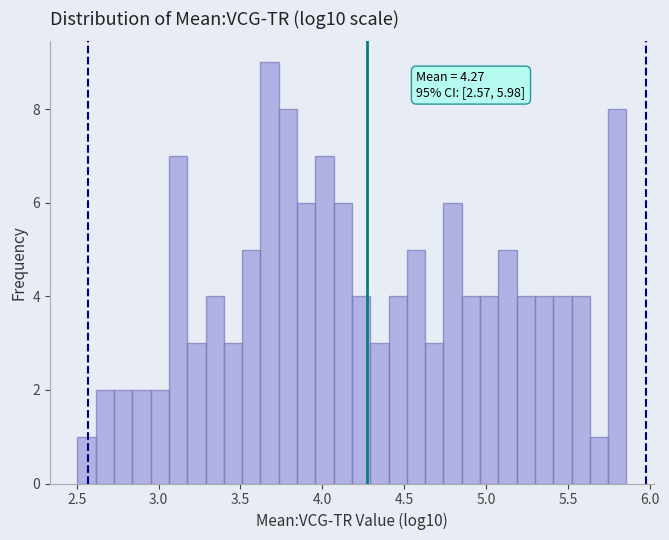

Around what value on the x-axis is the tallest bar? Give the approximate position of its centre, as read against the axis.

3.70